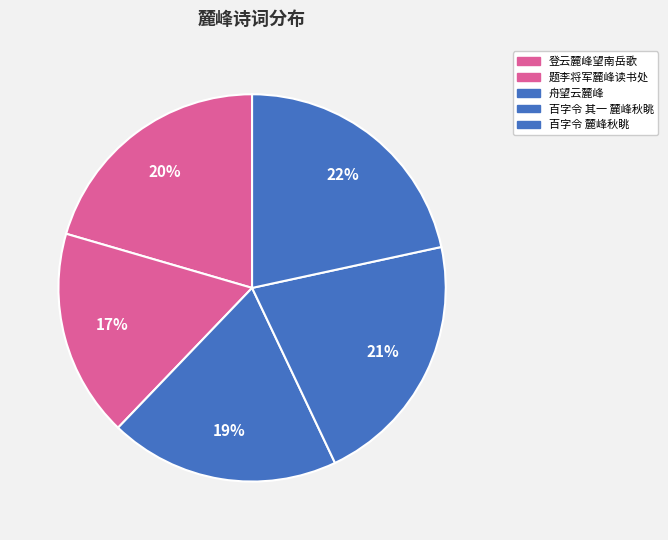

Is there a majority slice in this chart?

No